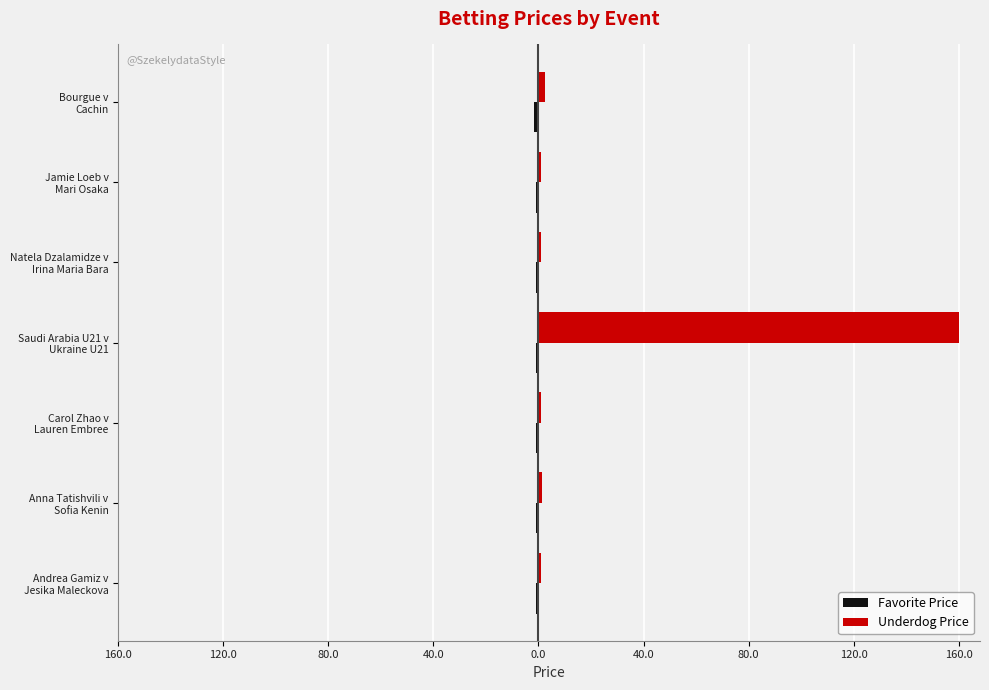

Does the chart contain stacked bars?

No